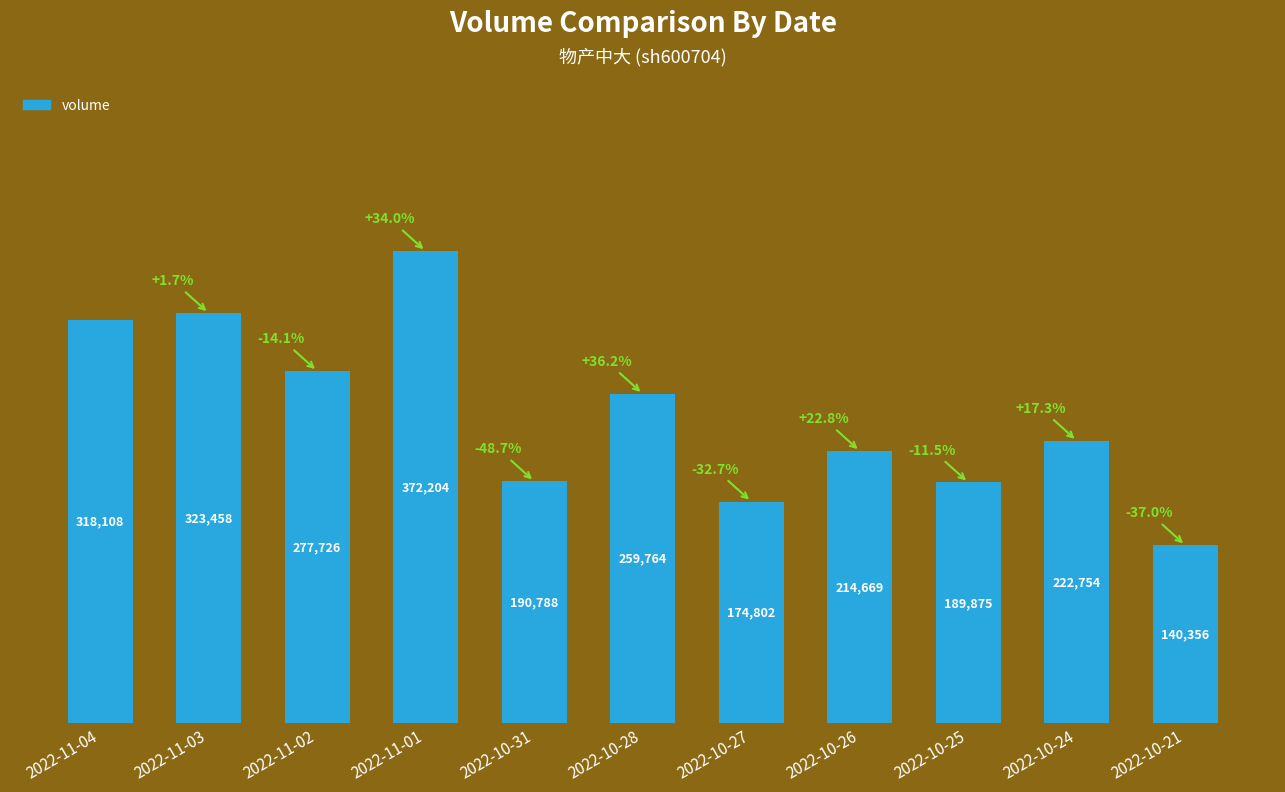

Between 2022-10-31 and 2022-10-24, which is larger?

2022-10-24